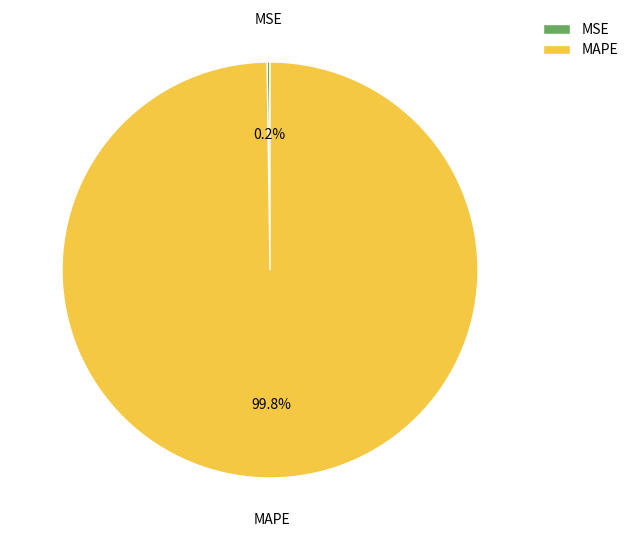

Does any single category account for the majority?

Yes